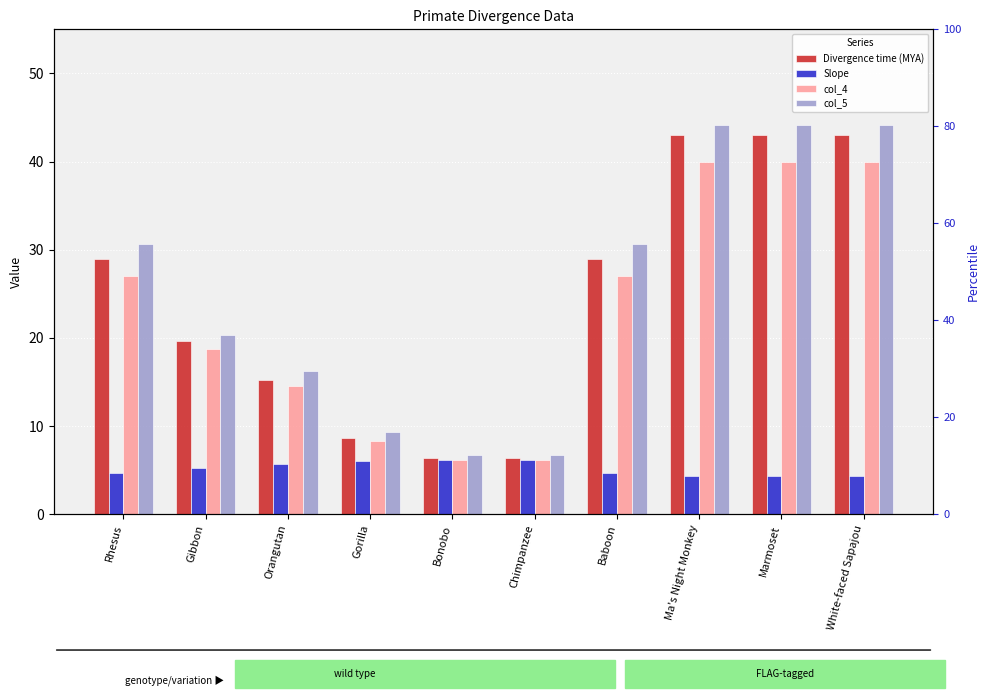

Reading left to right, transcribe all the data shown in this chart.

Divergence time (MYA): Rhesus=28.9	Gibbon=19.6	Orangutan=15.2	Gorilla=8.6	Bonobo=6.4	Chimpanzee=6.4	Baboon=28.9	Ma's Night Monkey=43.0	Marmoset=43.0	White-faced Sapajou=43.0
Slope: Rhesus=4.7	Gibbon=5.3	Orangutan=5.7	Gorilla=6.0	Bonobo=6.2	Chimpanzee=6.2	Baboon=4.7	Ma's Night Monkey=4.3	Marmoset=4.3	White-faced Sapajou=4.3
col_4: Rhesus=27.0	Gibbon=18.8	Orangutan=14.5	Gorilla=8.3	Bonobo=6.1	Chimpanzee=6.1	Baboon=27.0	Ma's Night Monkey=40.0	Marmoset=40.0	White-faced Sapajou=40.0
col_5: Rhesus=30.6	Gibbon=20.3	Orangutan=16.3	Gorilla=9.3	Bonobo=6.7	Chimpanzee=6.7	Baboon=30.6	Ma's Night Monkey=44.2	Marmoset=44.2	White-faced Sapajou=44.2